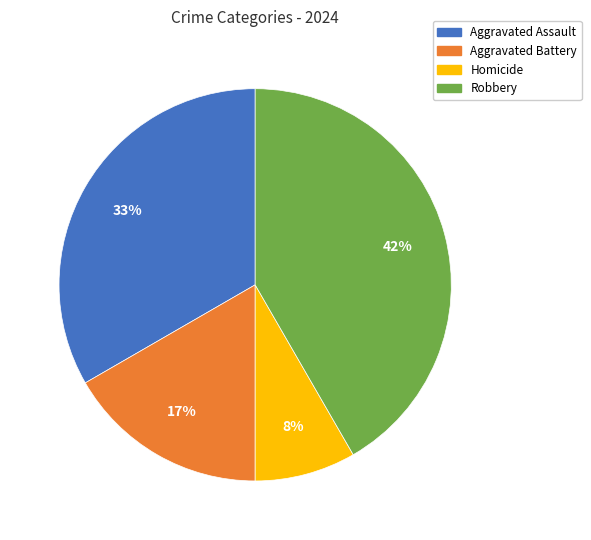

True or false: Aggravated Assault accounts for 41% of the total.

False